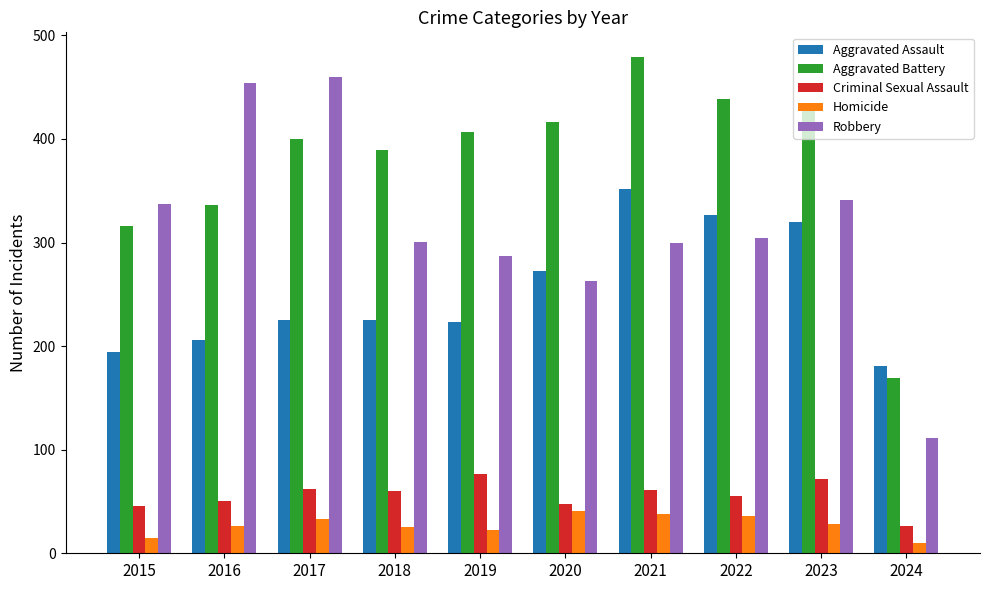

Which label corresponds to the smallest value in the chart?

2024